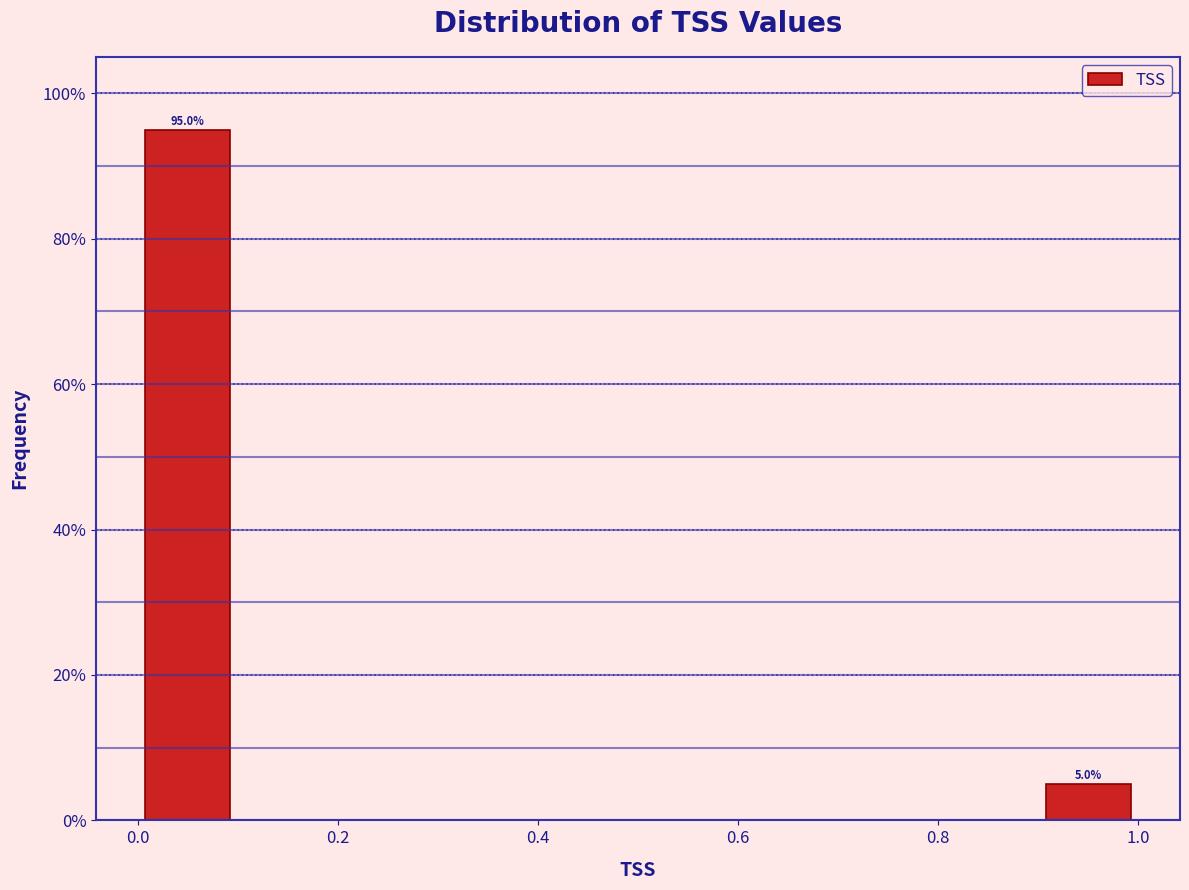

Over which range of the x-axis is the bar tallest?

0.0 to 0.1